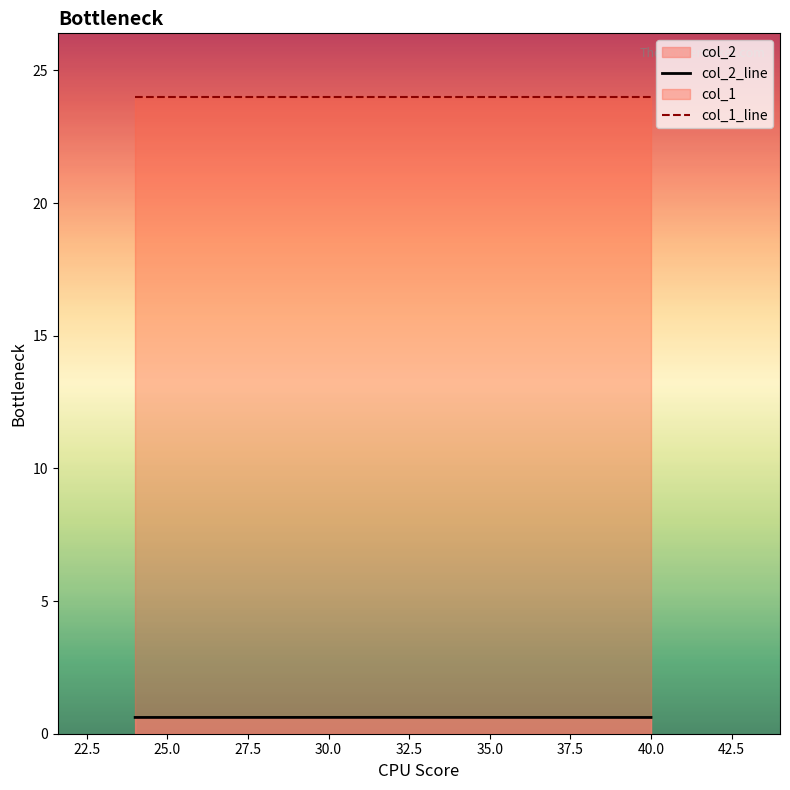

At how many categories does at least one series exceed 13?

3